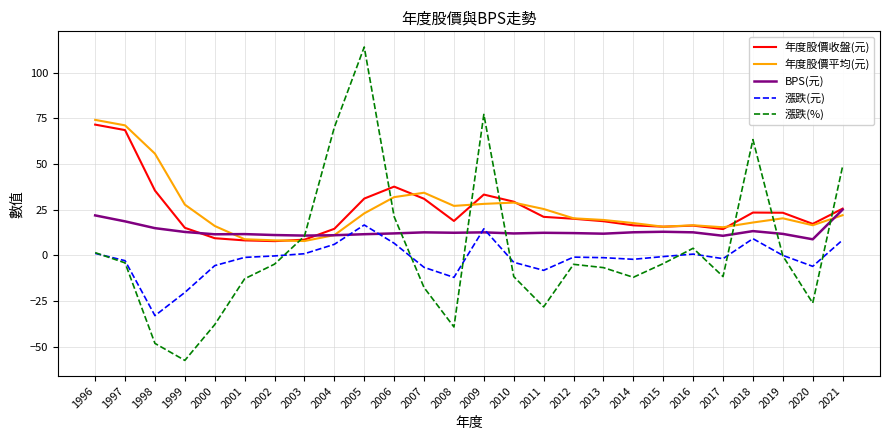

Which label corresponds to the largest value in the chart?

2005